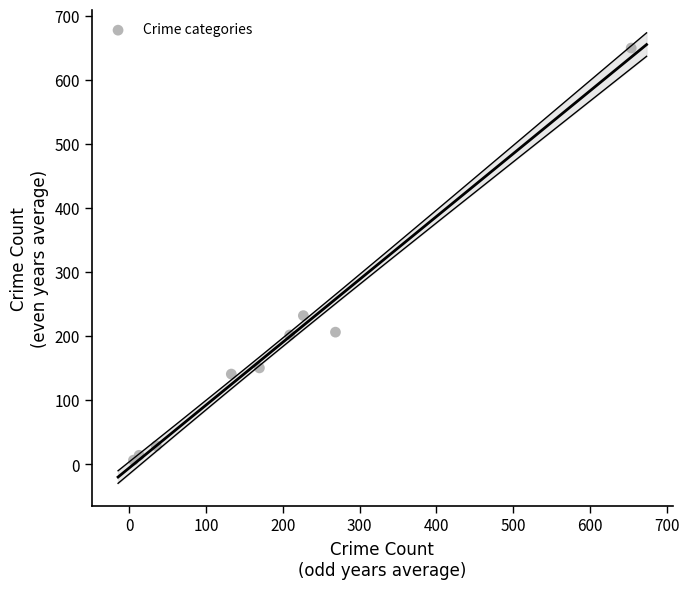

What Y value in the scatter plot is closest to 328?

232.2